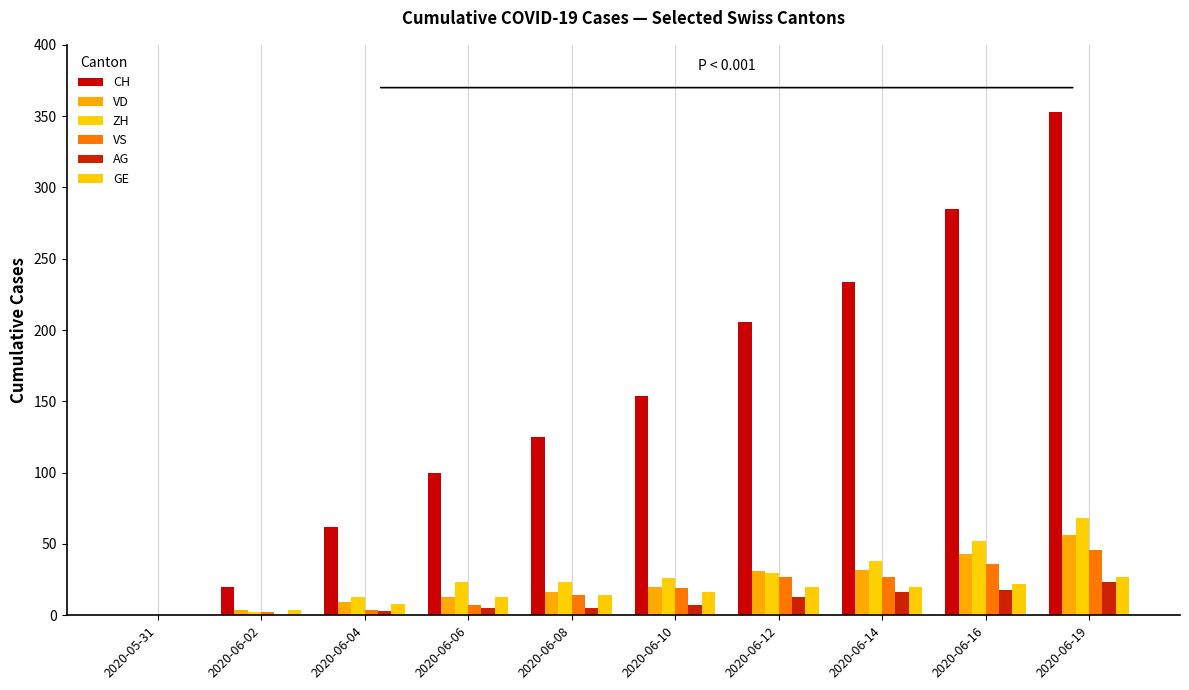

The GE series shows 16 at 2020-06-10. True or false?

True